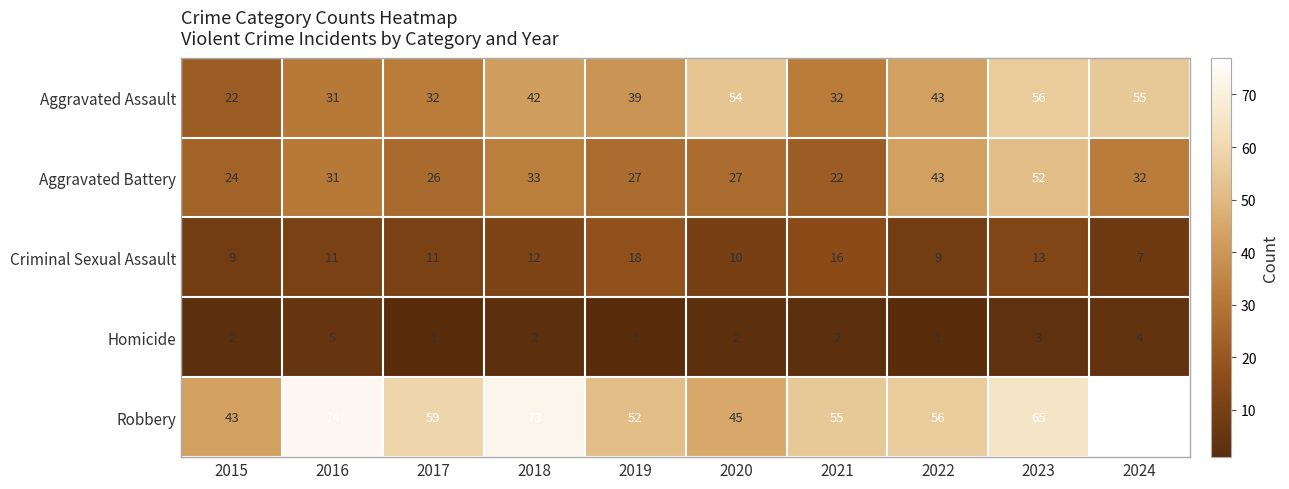

What is the total value across all series at 2023?

189